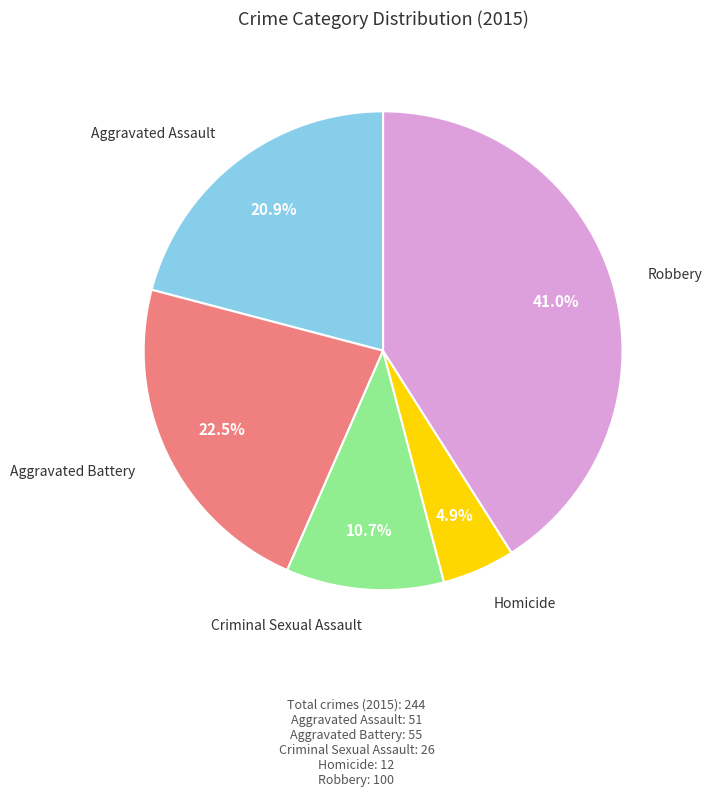

Is there any slice that represents more than half of the pie?

No